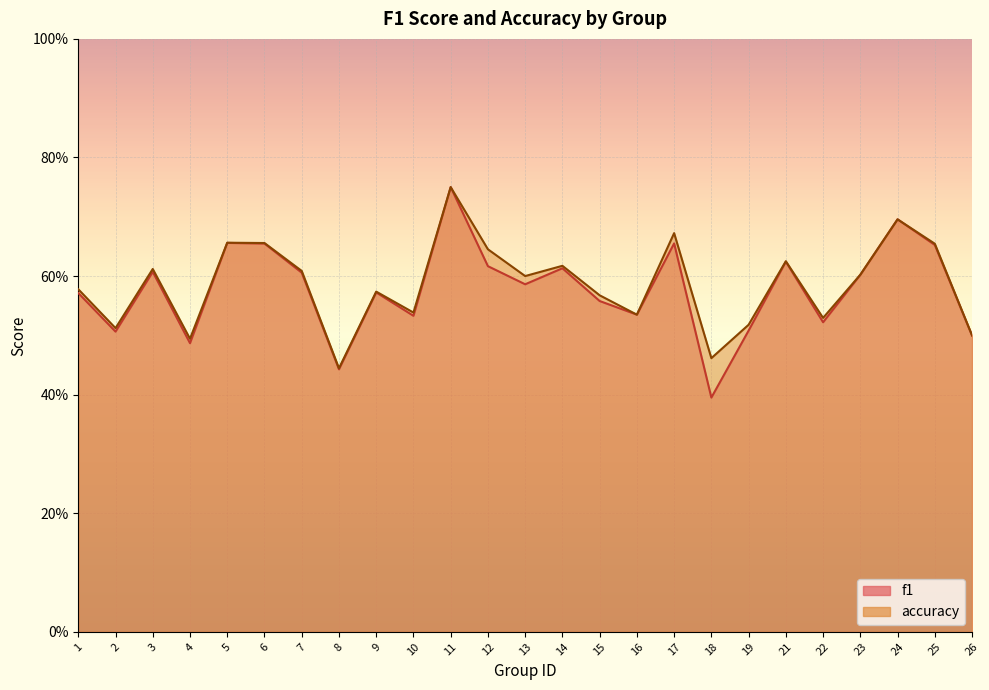

What is the value of the accuracy point at the 12th from the left?

0.6